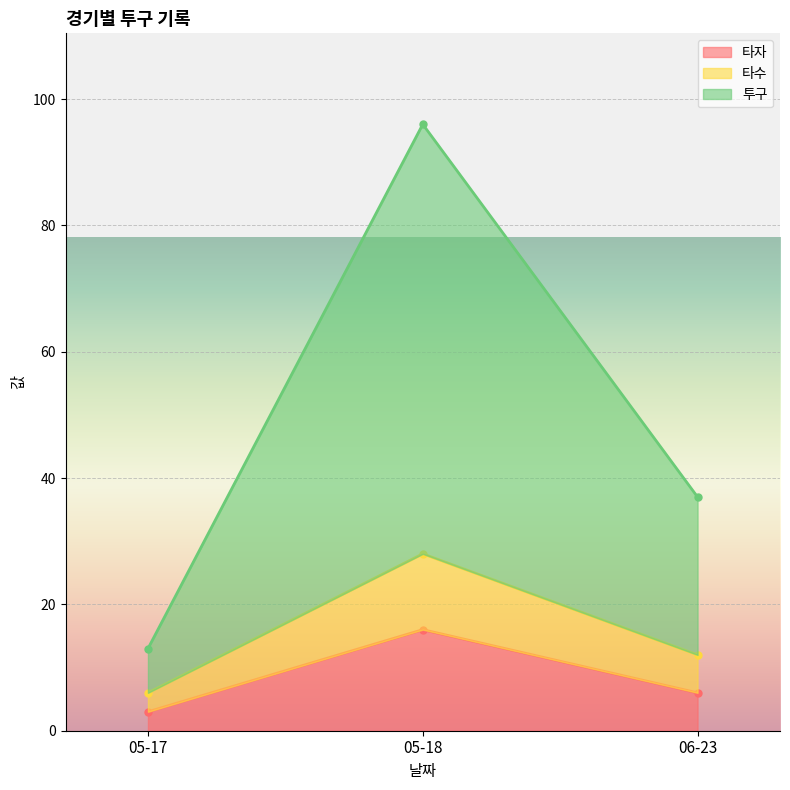

True or false: 타자 has a value of 16 at 05-18.

True